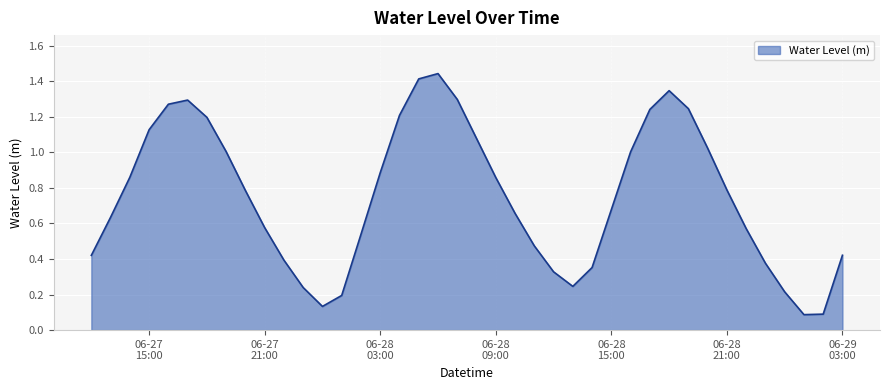

How many interior local valleys (lower than both neighbors) does the data have?

3